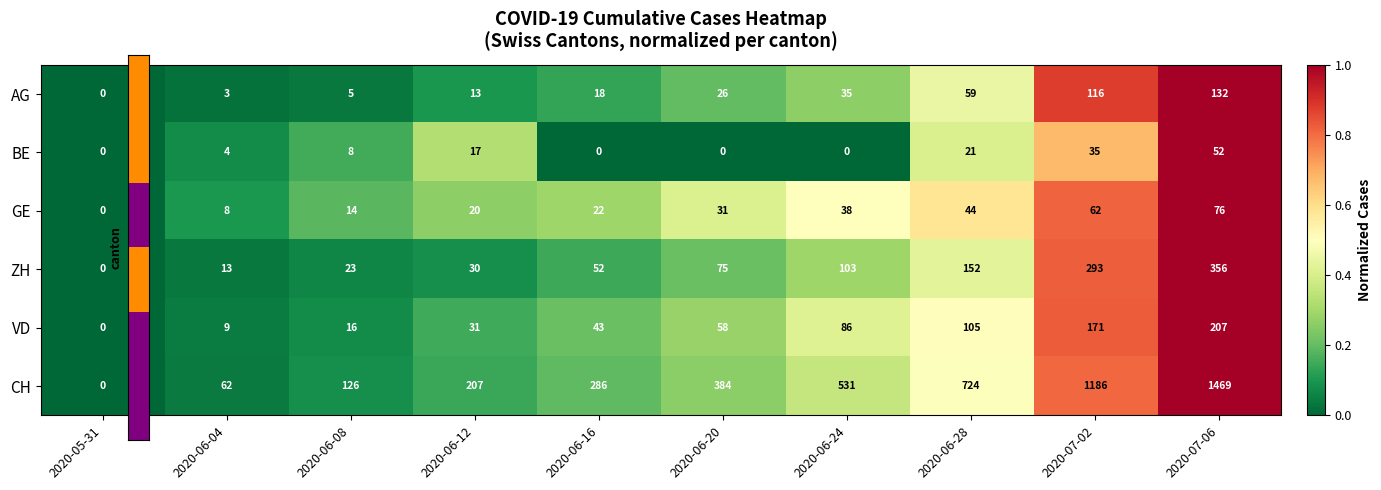

What is the difference between the maximum and minimum values in the BE series?

52